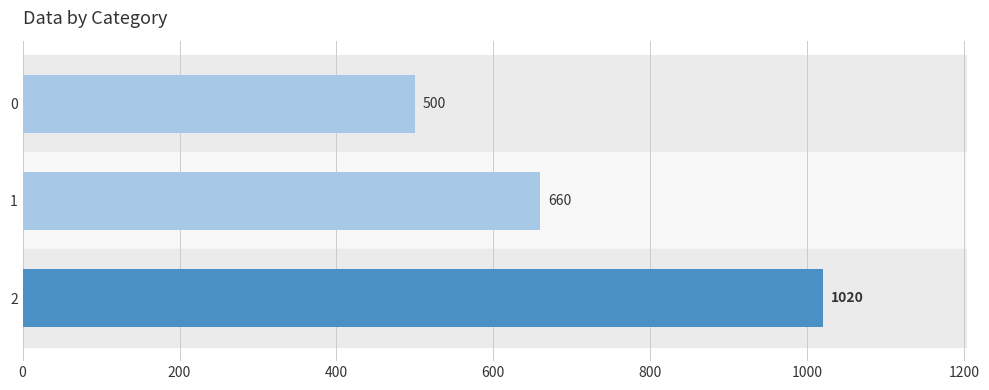

The value at 0 is 500. True or false?

True